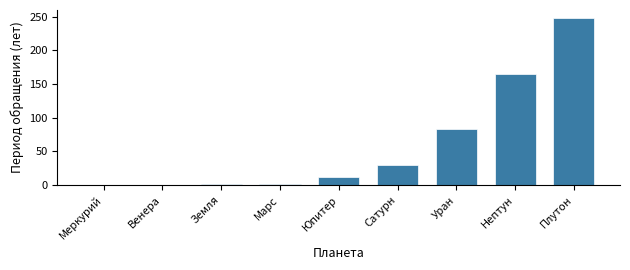

Is it true that the value at Нептун is 164.8?

True